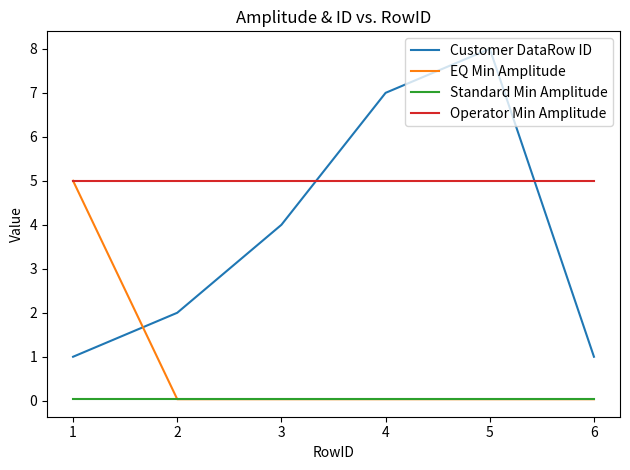

Rank the series by their average value, from highest to lowest.

Operator Min Amplitude, Customer DataRow ID, EQ Min Amplitude, Standard Min Amplitude